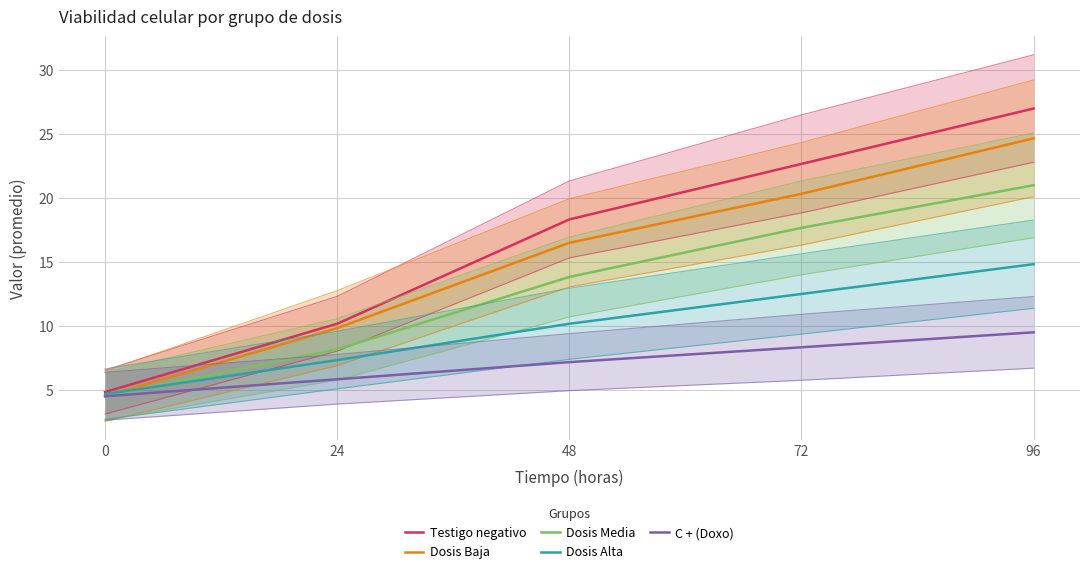

The C + (Doxo) series shows 13.0 at 96. True or false?

False